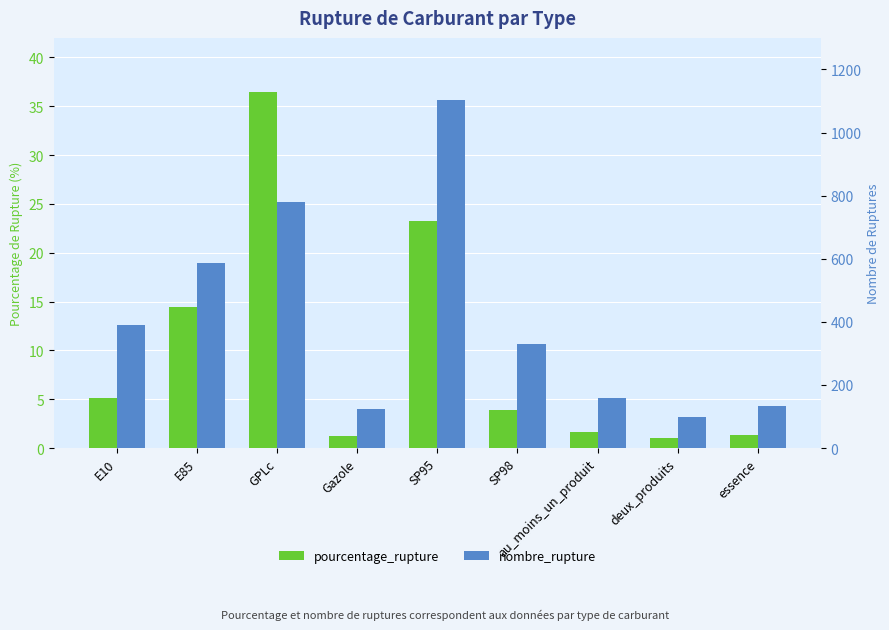

Is it true that pourcentage_rupture equals 1.3 at Gazole?

True